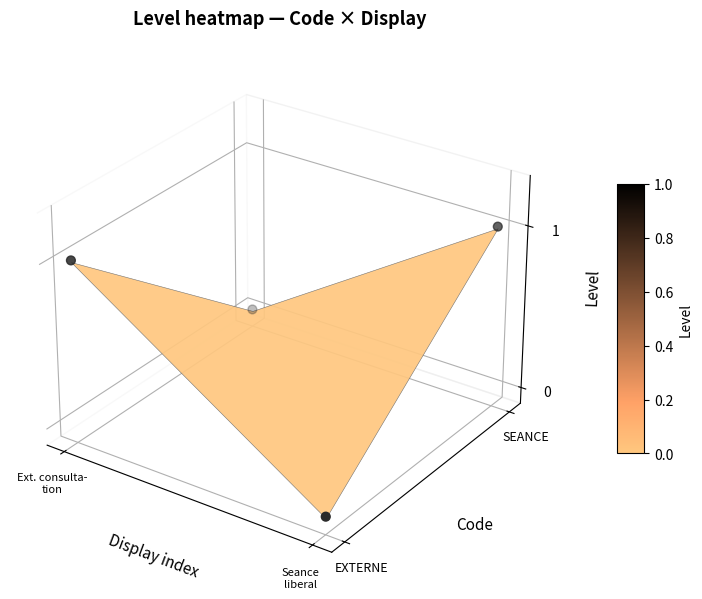

Rank the categories by value from highest to lowest.

3, Ext. consulta-
tion, 2, Seance
liberal